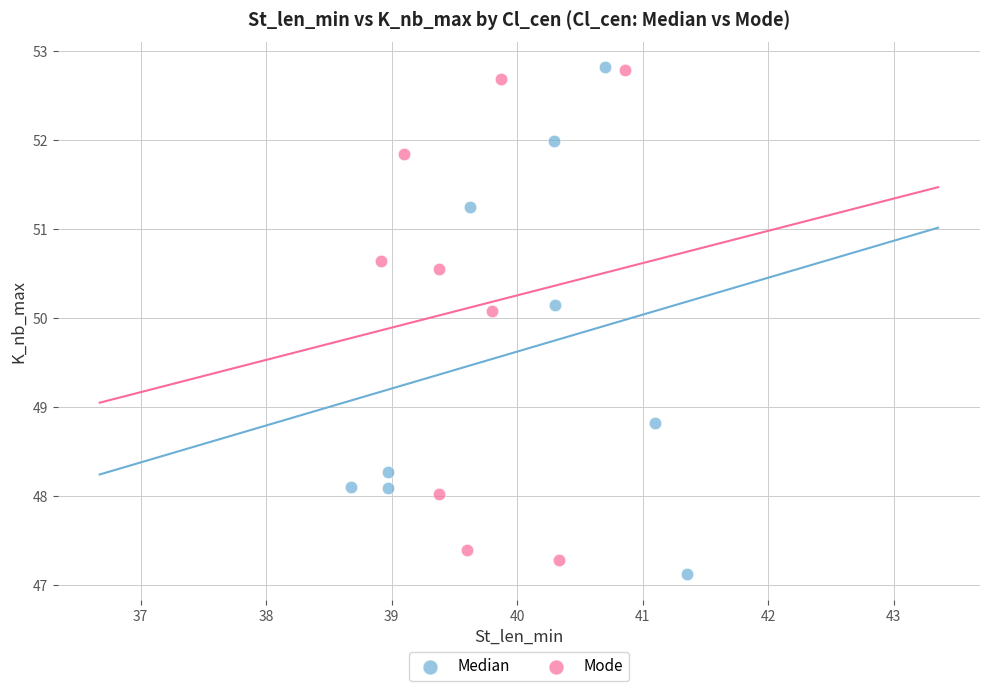

Which series has the widest spread of Y values?

Median